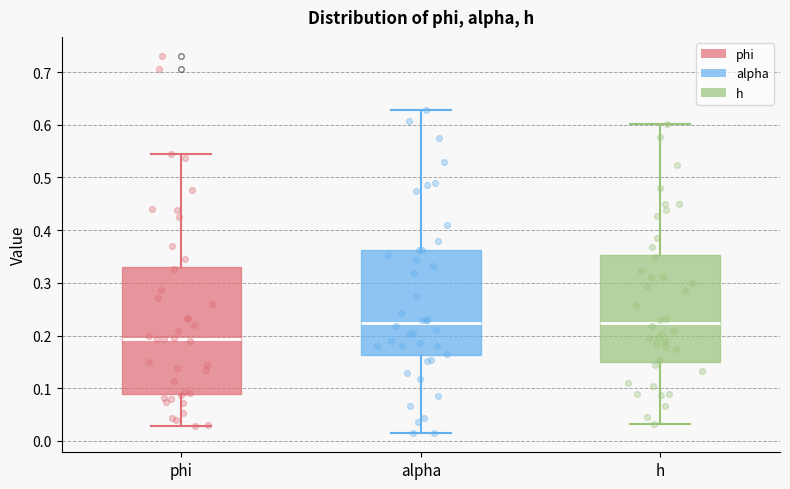

Reading left to right, transcribe this box plot: for each box, give where its median line is, the range the box spans, and where its two whiskers end, as read against the y-axis. The values are not printed on the chart, so give them approximately, as read against the axis.

phi: median 0.19, box 0.09 to 0.33, whiskers 0.03 to 0.55
alpha: median 0.22, box 0.16 to 0.36, whiskers 0.01 to 0.63
h: median 0.22, box 0.15 to 0.35, whiskers 0.03 to 0.60